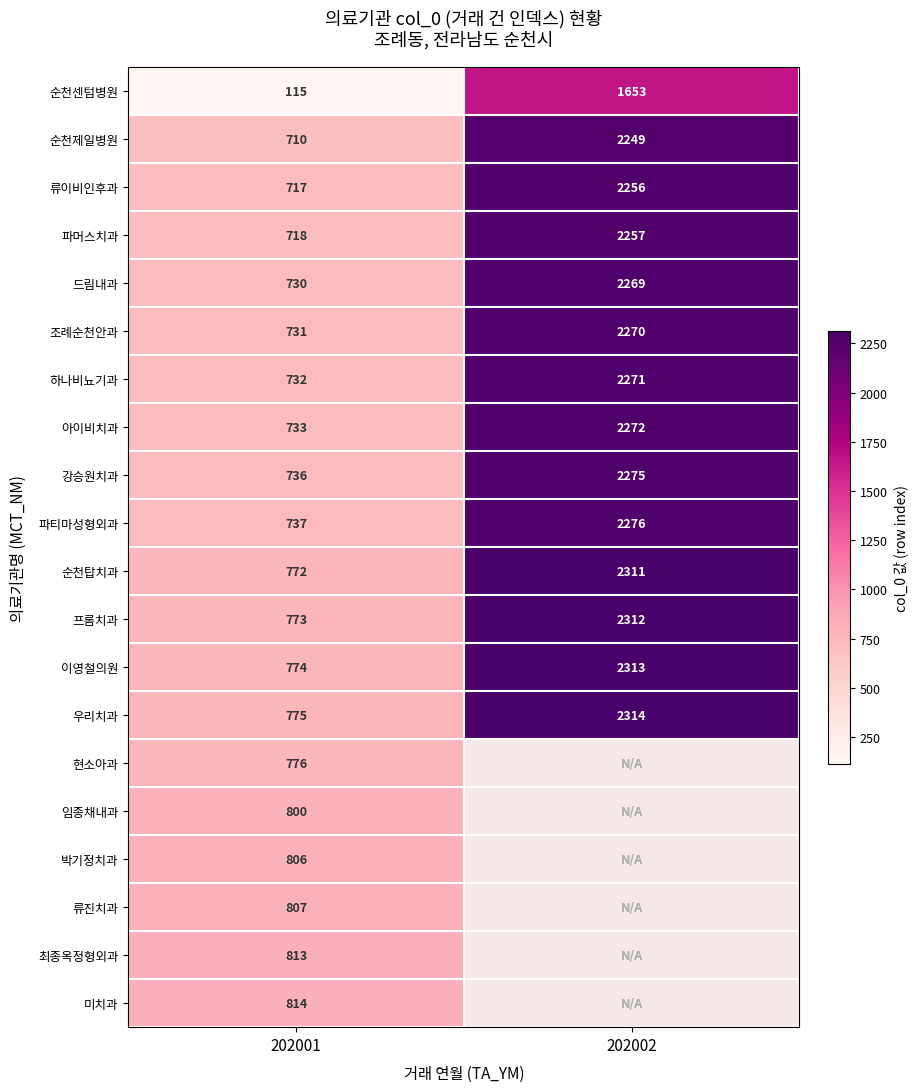

Is the value of 임종채내과 at 202001 greater than the value of 이영철의원 at 202001?

Yes